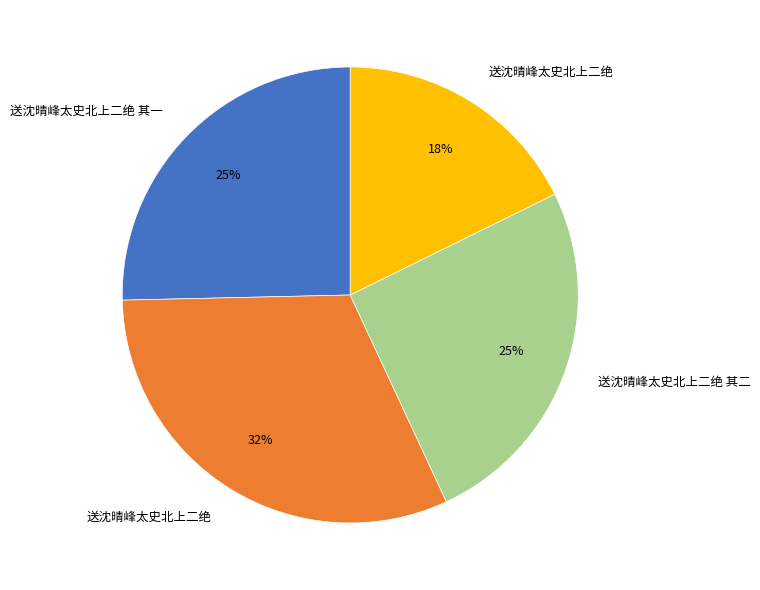

To the nearest percent, what is the difference between the largest and smallest slice percentages?

14%